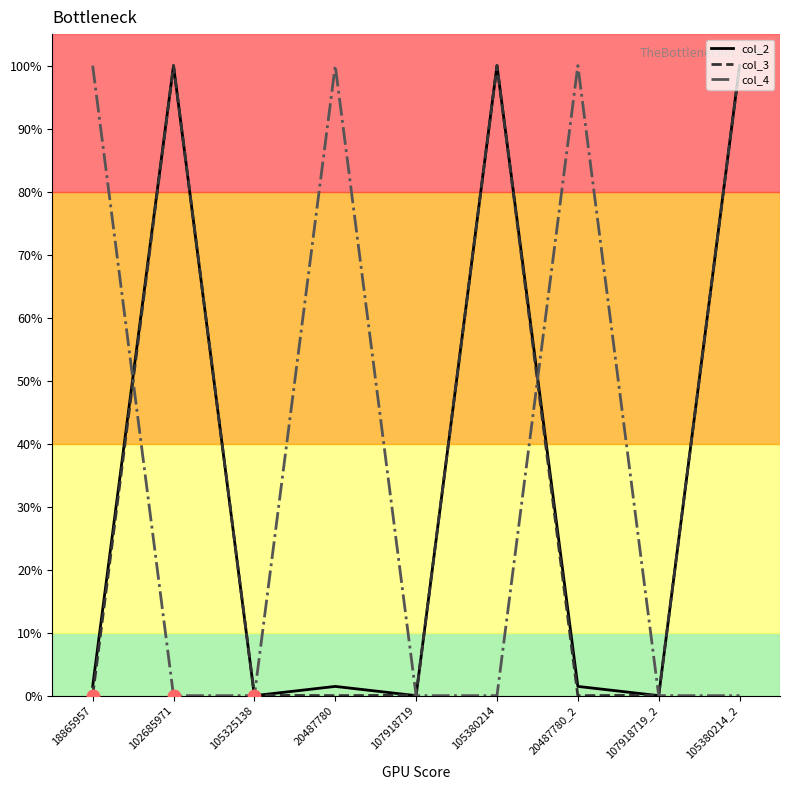

Is the value of col_2 at 107918719_2 greater than the value of col_3 at 18865957?

No